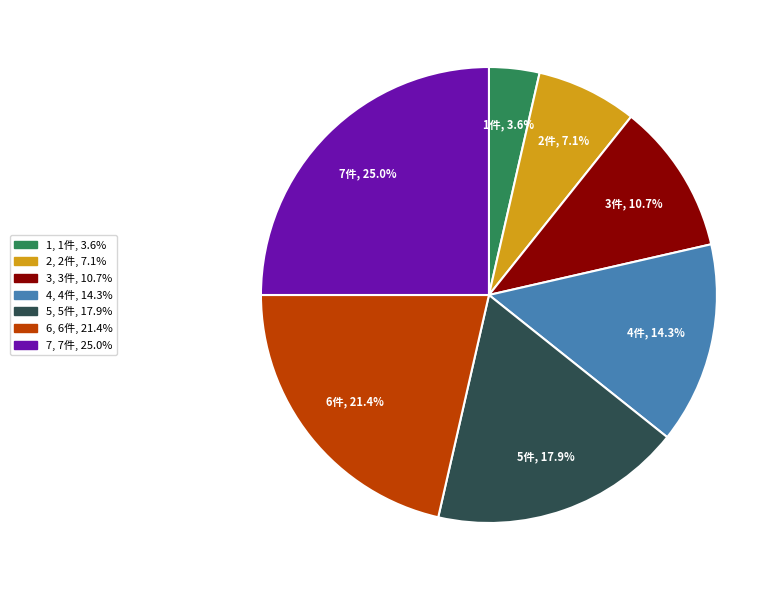

Is there a majority slice in this chart?

No